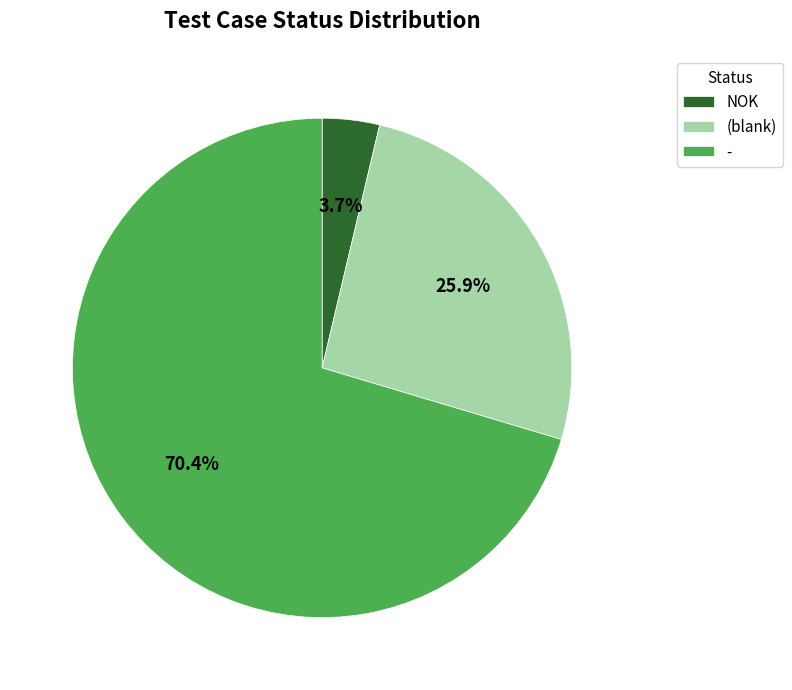

To the nearest percent, what percentage of the pie is NOK?

4%